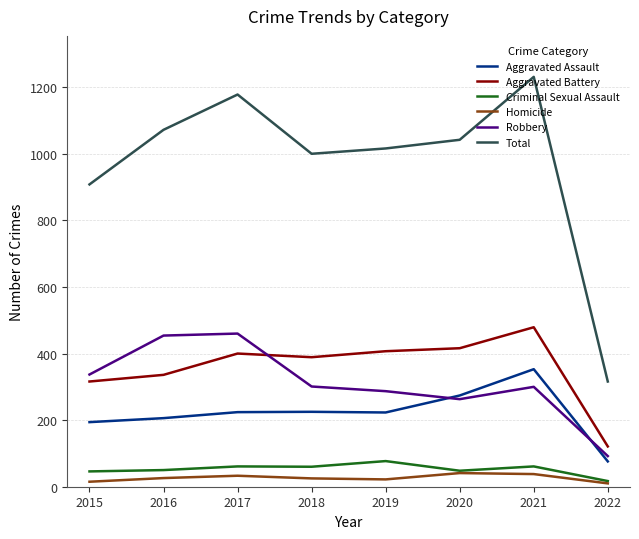

What is the maximum value for Aggravated Battery?

479